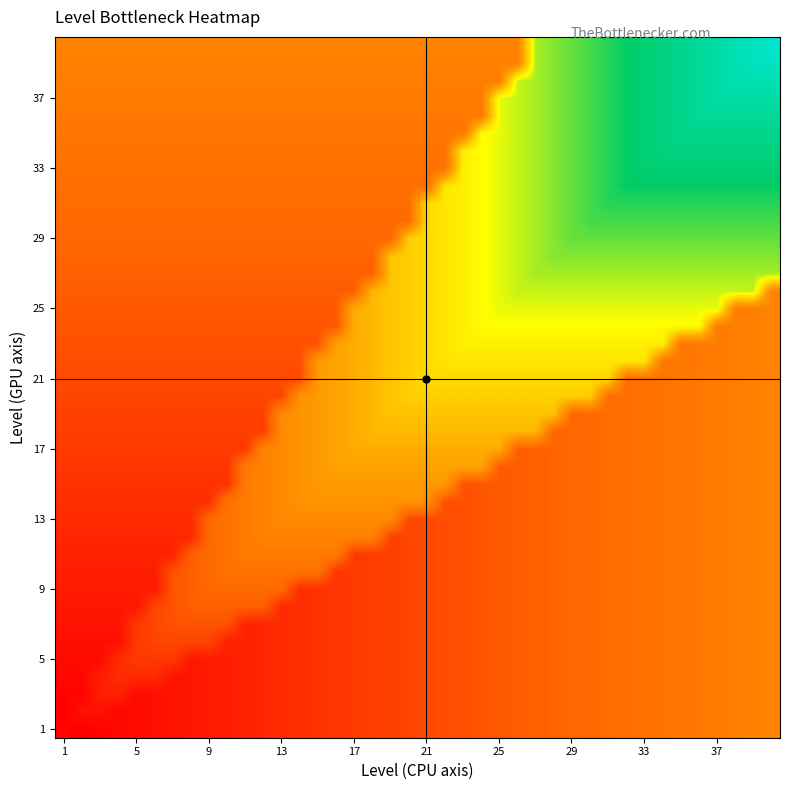

What is the minimum value shown in the chart?

0.6